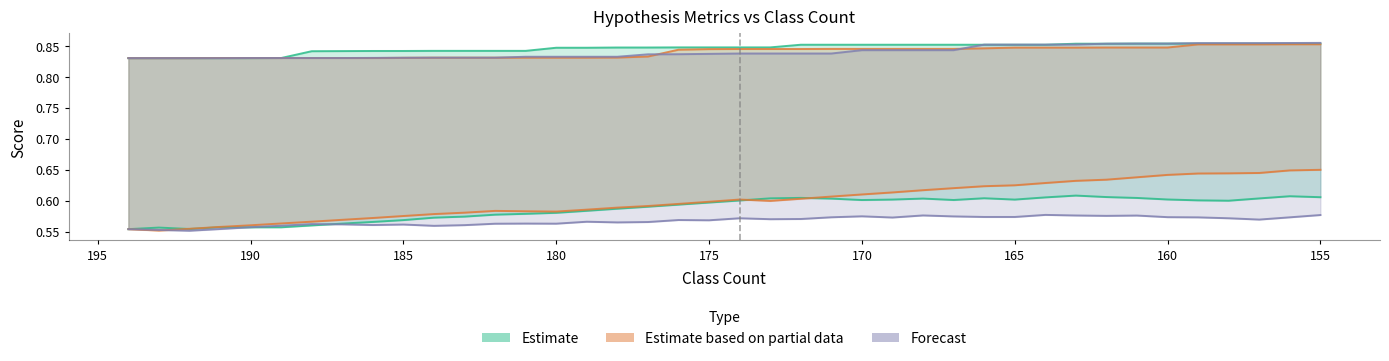

True or false: hypot_acc_conf_mat and hypot_f1_conf_mat cross at least once.

False